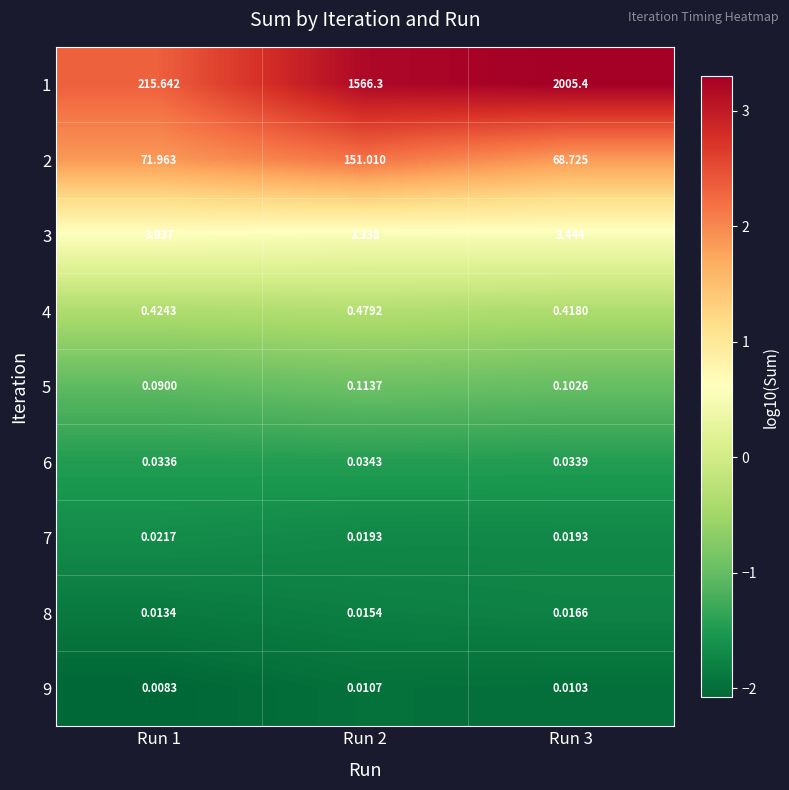

Is the value of 6 at Run 3 greater than the value of 5 at Run 3?

No